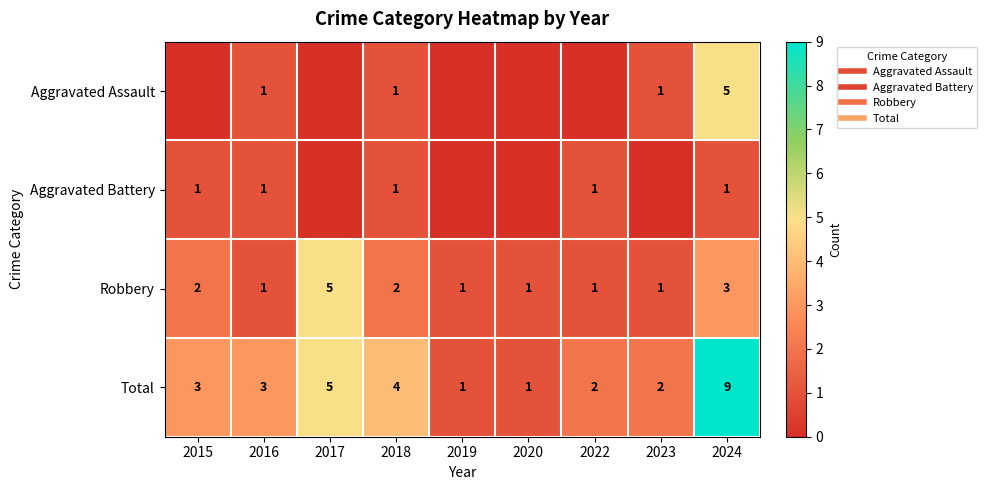

What is the difference between the maximum and minimum values in the Aggravated Assault series?

5